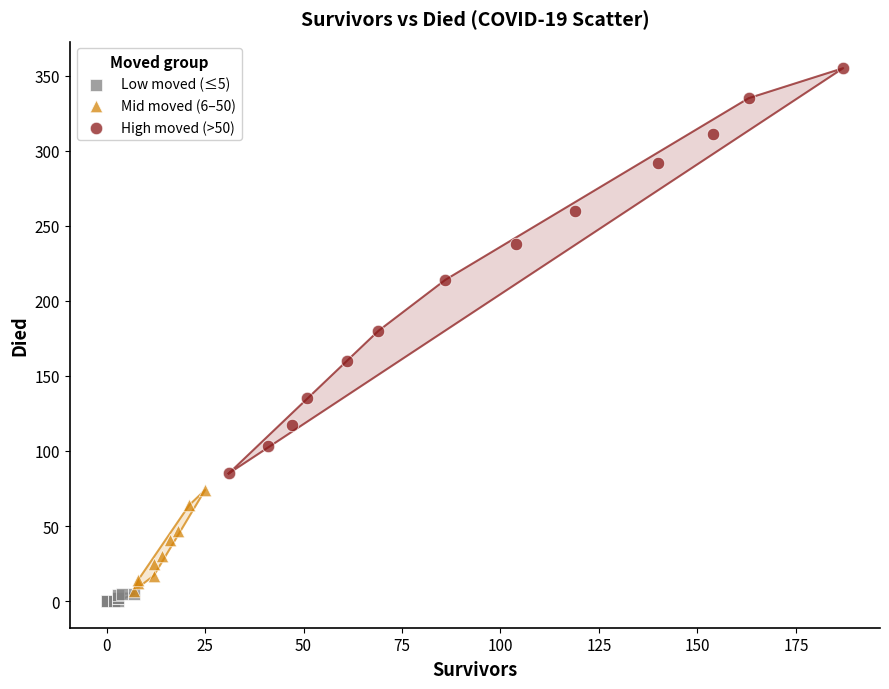

Which series has the largest Y range (max minus min)?

High moved (>50)